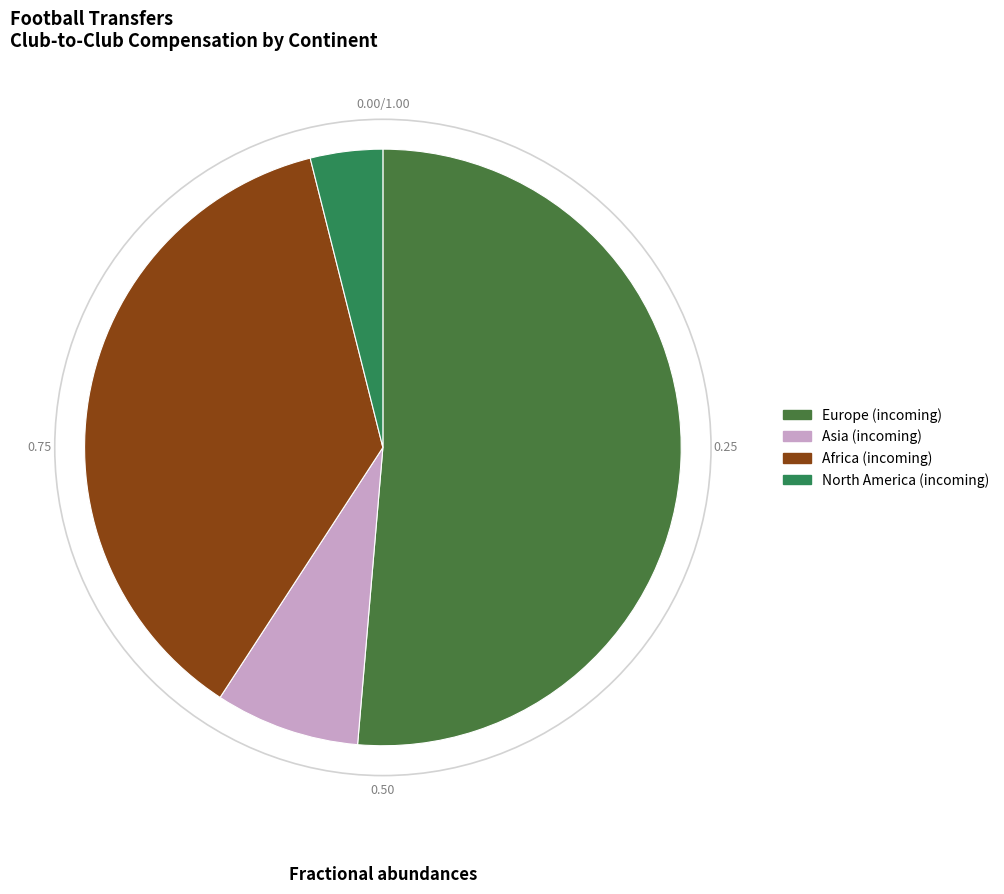

How many segments does this pie chart have?

4